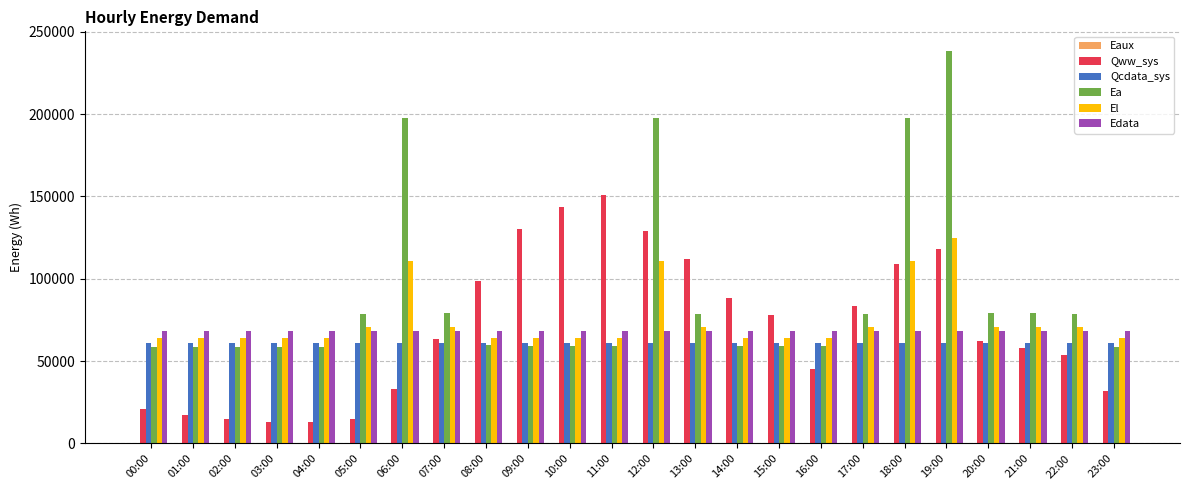

The value of El at 20:00 is 70891.5. True or false?

True